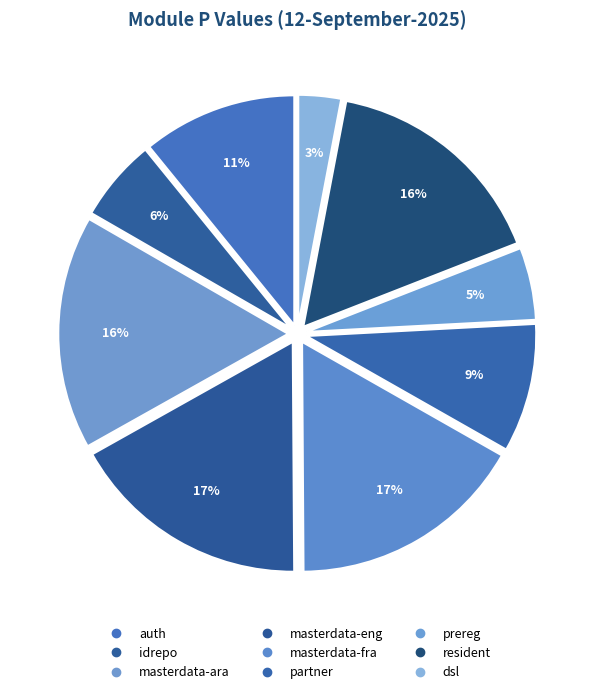

How many slices are in this pie chart?

9